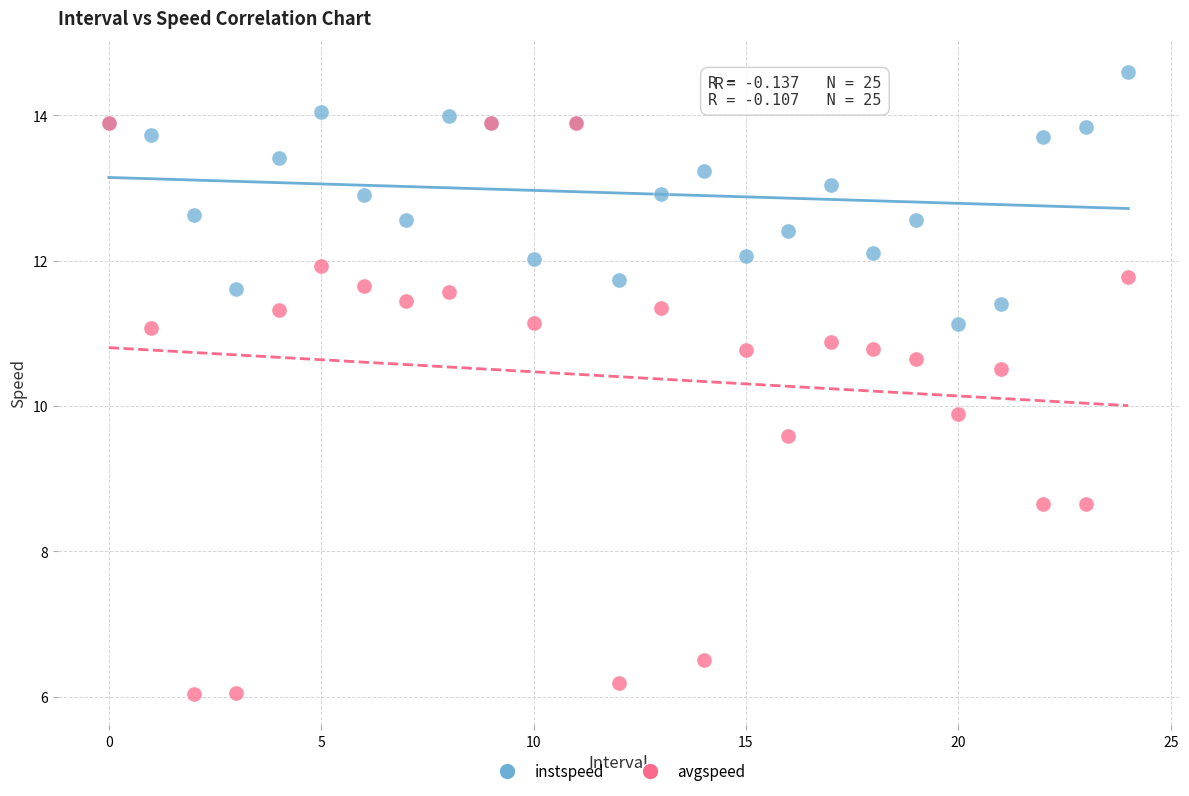

What are all the series names shown in the legend?

instspeed, avgspeed